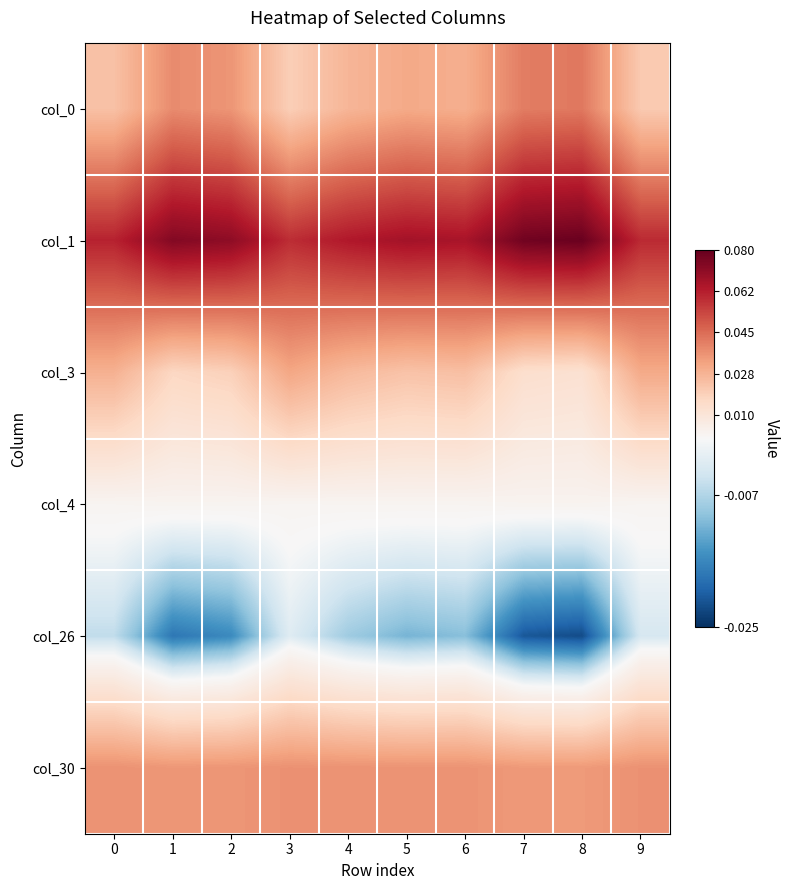

At which category is the sum across all series the highest?

7